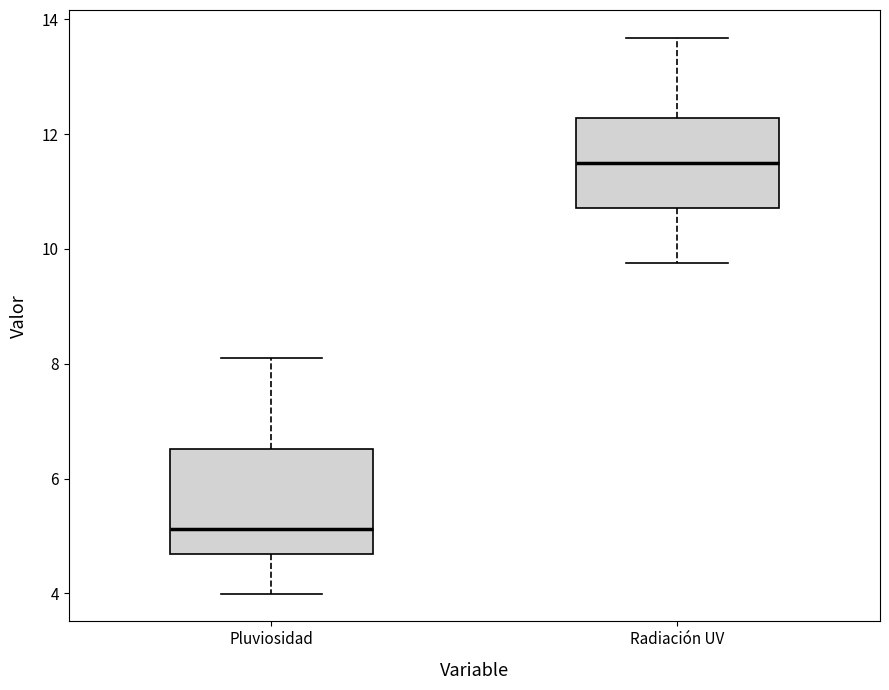

Which box's median line is the lowest?

Pluviosidad